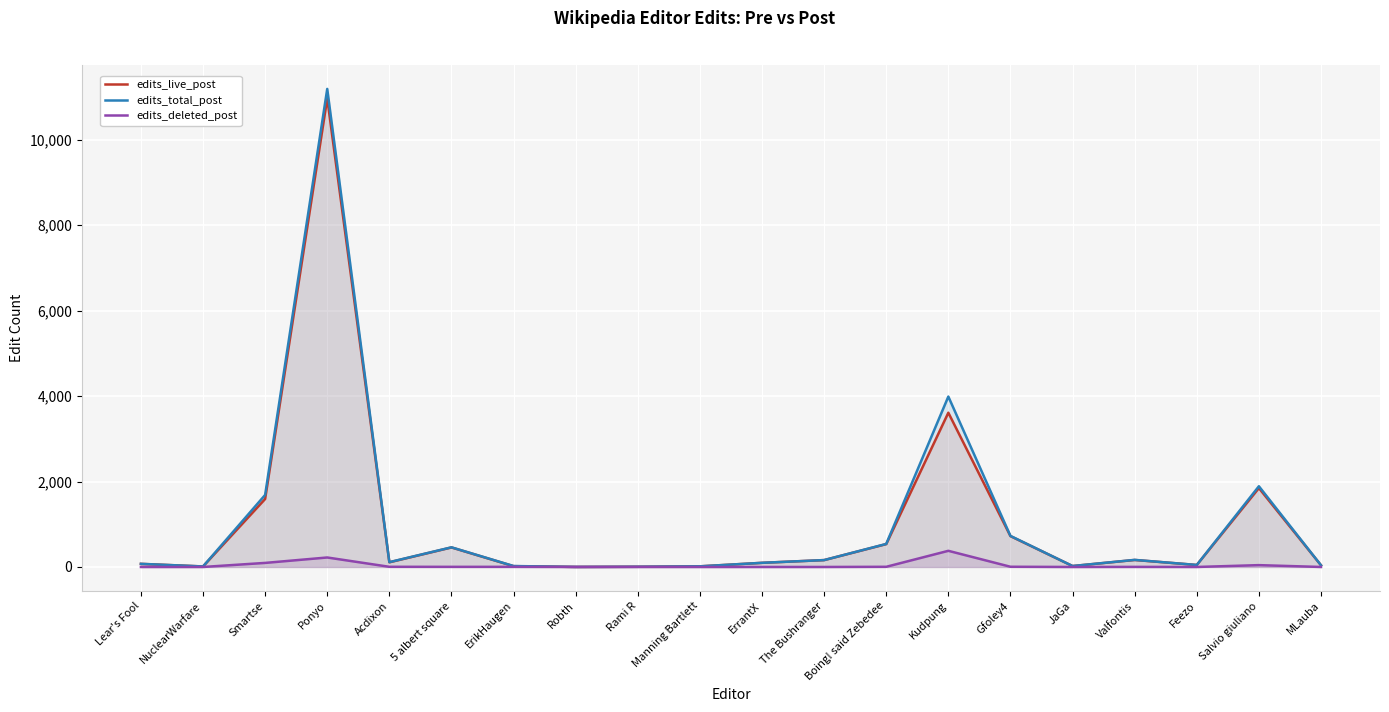

The value of edits_live_post at Manning Bartlett is 9. True or false?

False